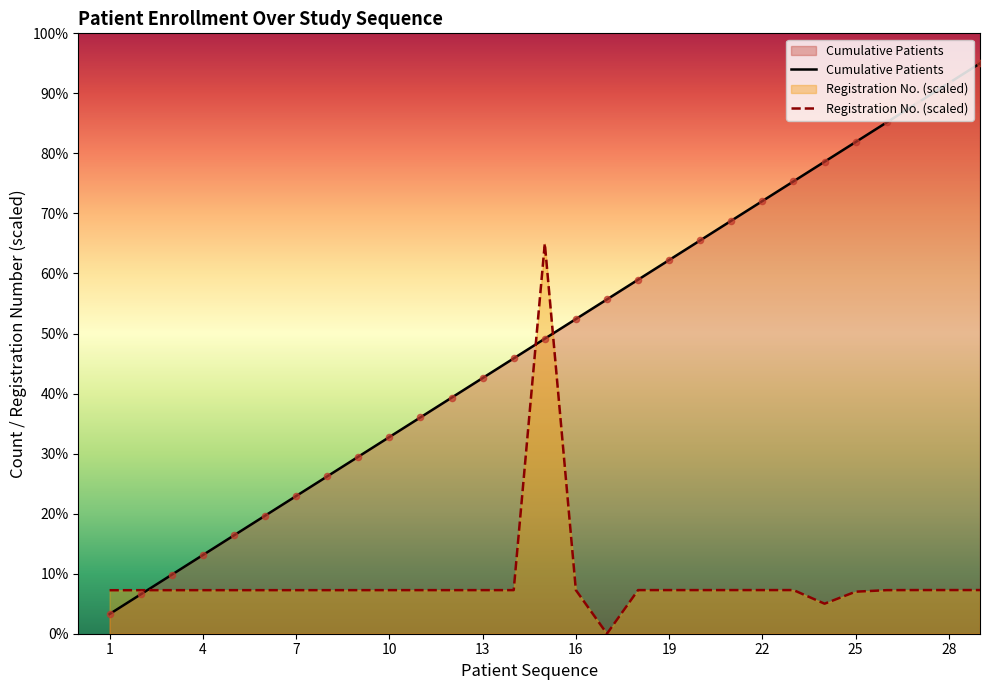

Between 8 and 24, which is larger?

24